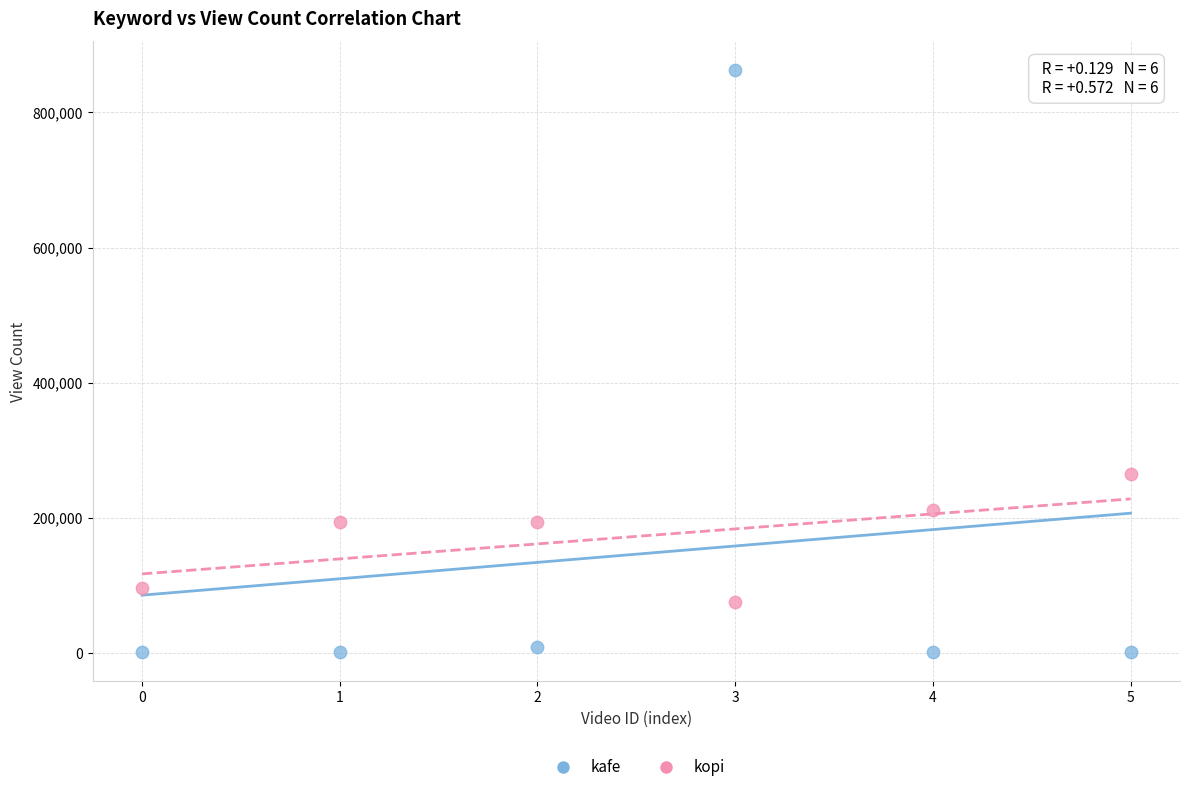

Across all series, what Y value is closest to 431681?

265036